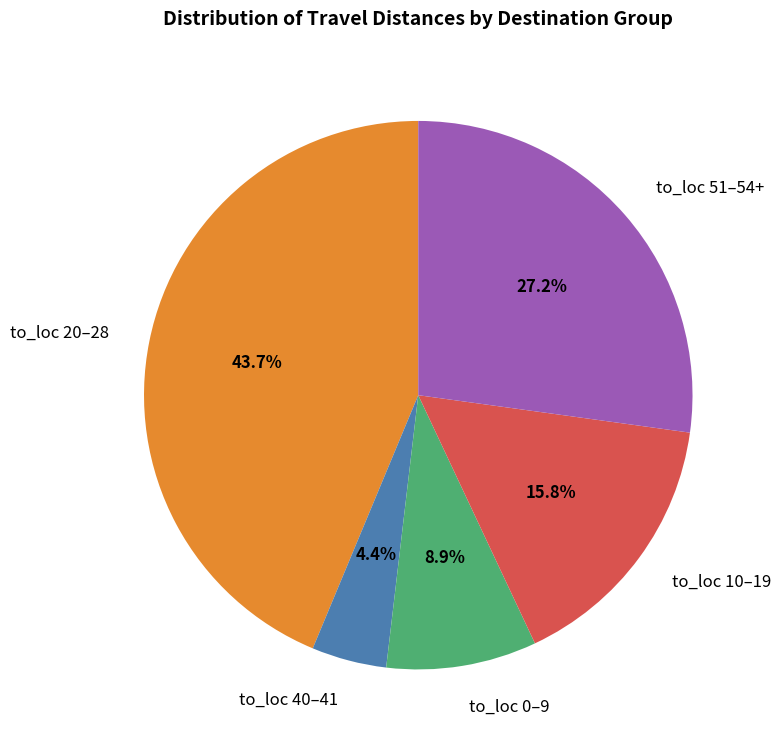

Combined, do to_loc 51–54+ and to_loc 0–9 account for over 50%?

No